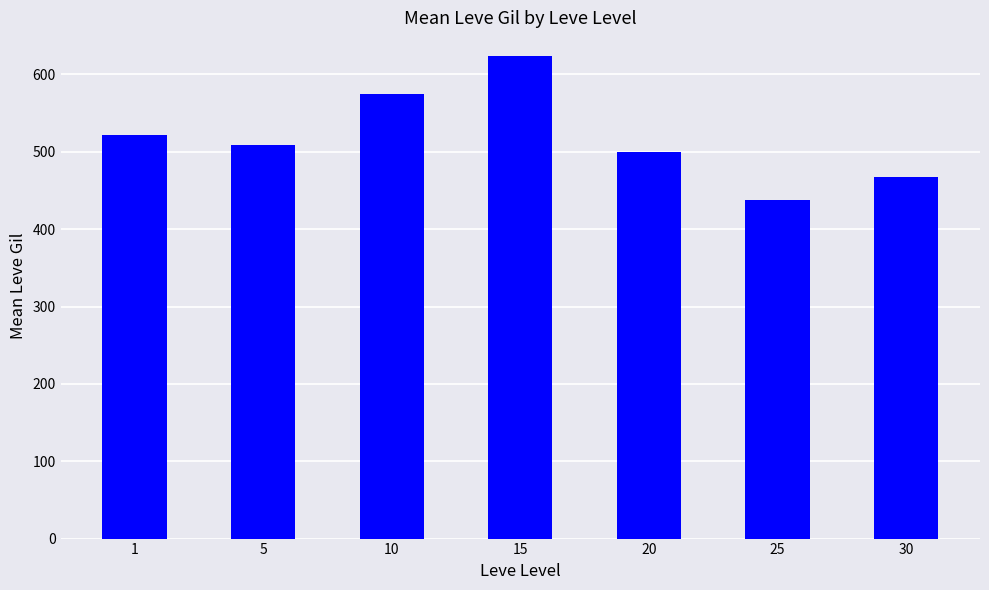

Reading left to right, list all the values displayed in this chart.

1=521.7	5=508.3	10=575.0	15=623.3	20=500.0	25=438.3	30=467.5